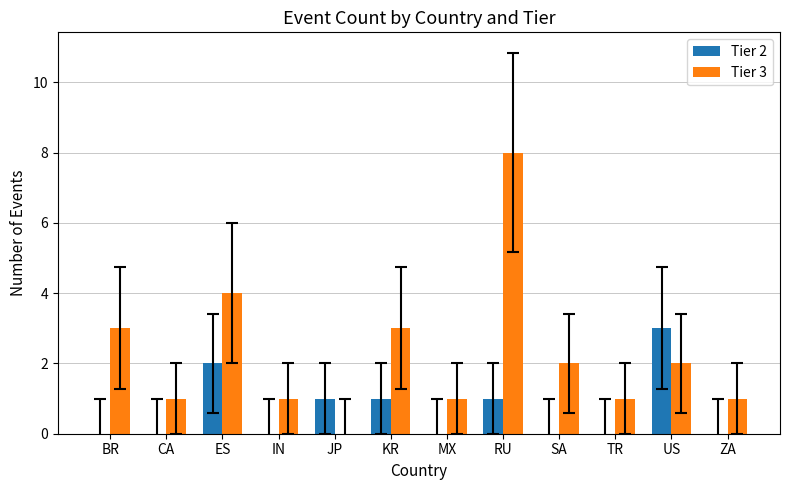

How many groups of bars are there?

12